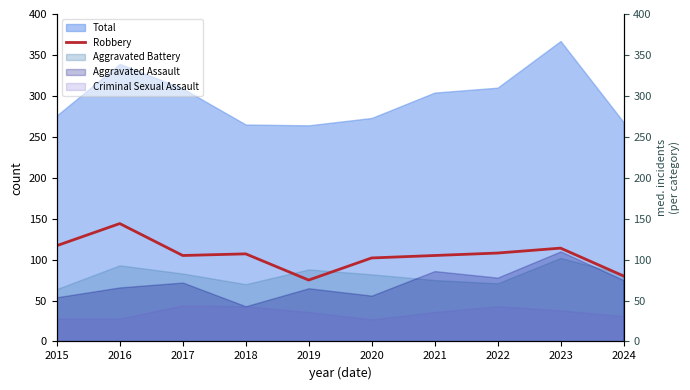

The value at 2021 is 59. True or false?

False